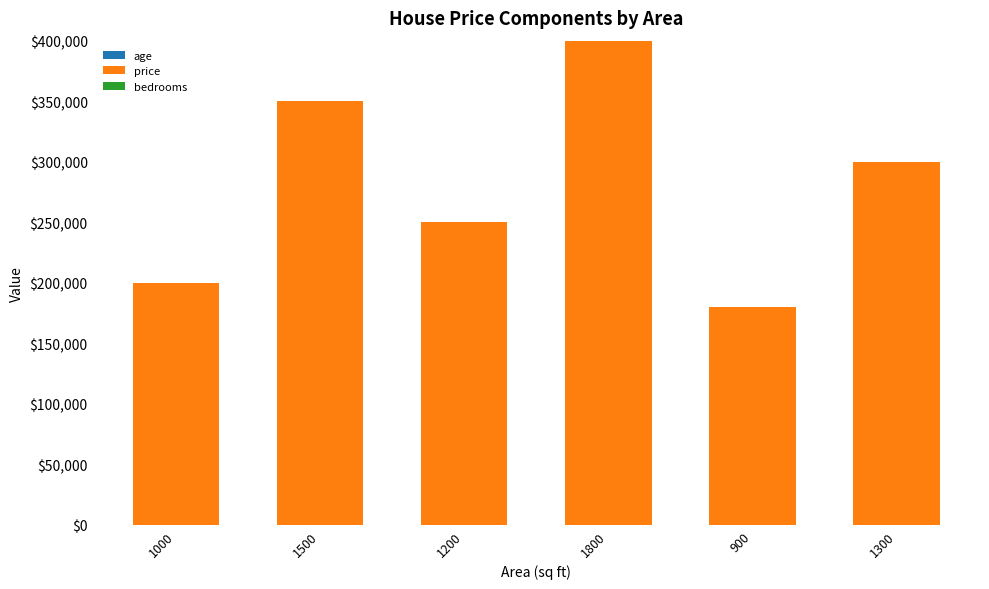

At which category is the sum across all series the highest?

1800